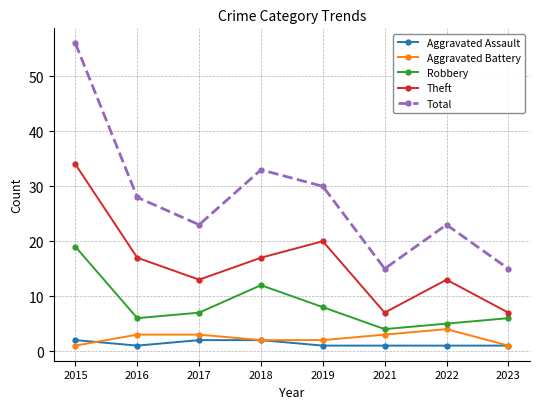

Rank the series by their maximum value, from lowest to highest.

Aggravated Assault, Aggravated Battery, Robbery, Theft, Total